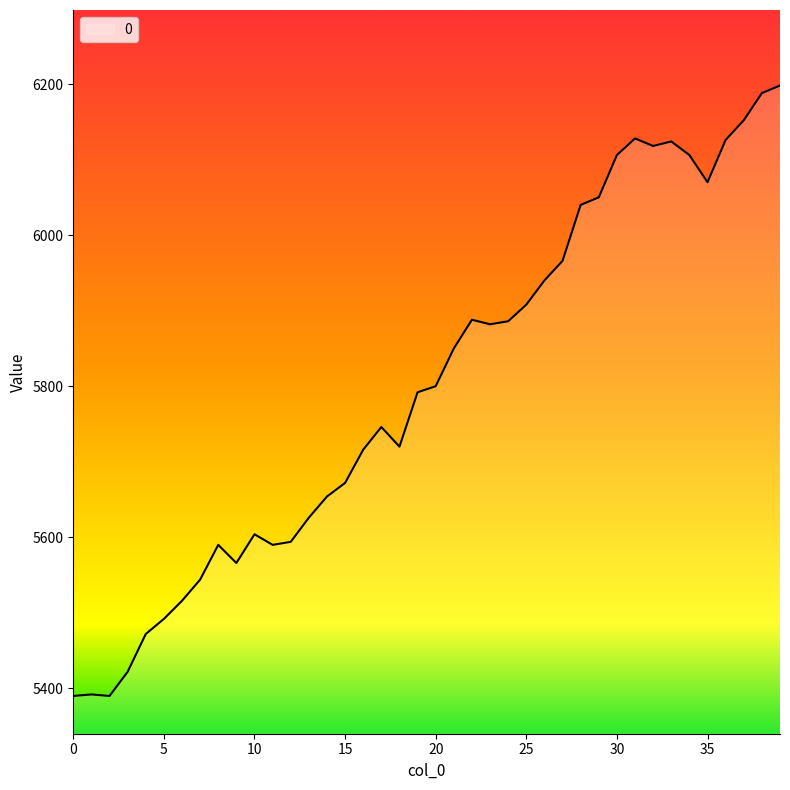

What is the smallest value displayed?

5390